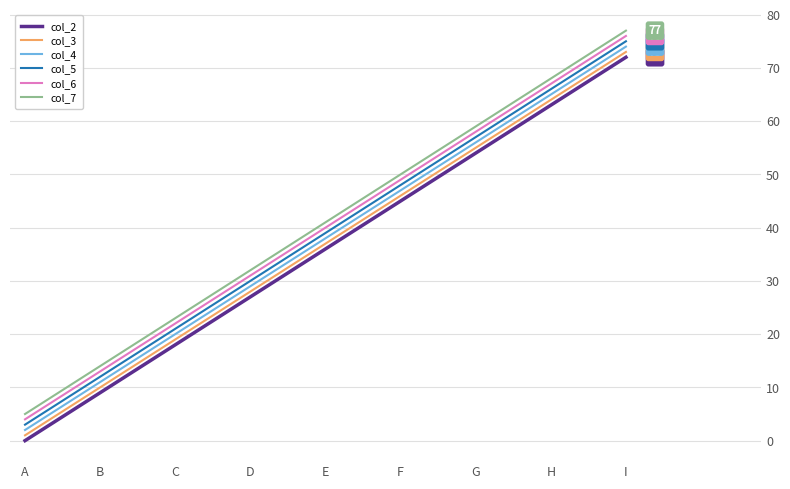

The col_7 series shows 68 at H. True or false?

True